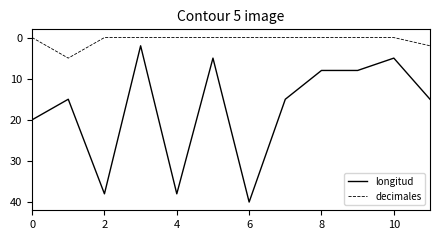

Which series has the largest total across all categories?

longitud